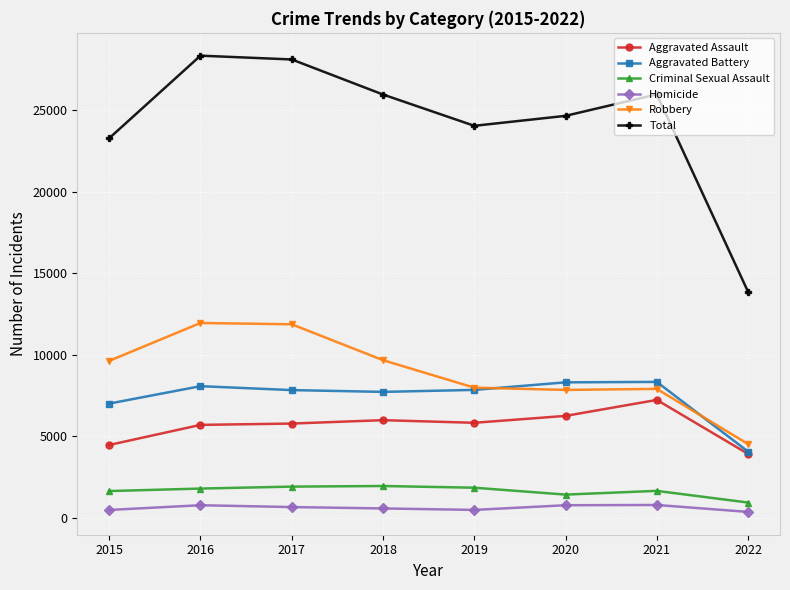

What is the difference between the highest and lowest values at 2018?

25379